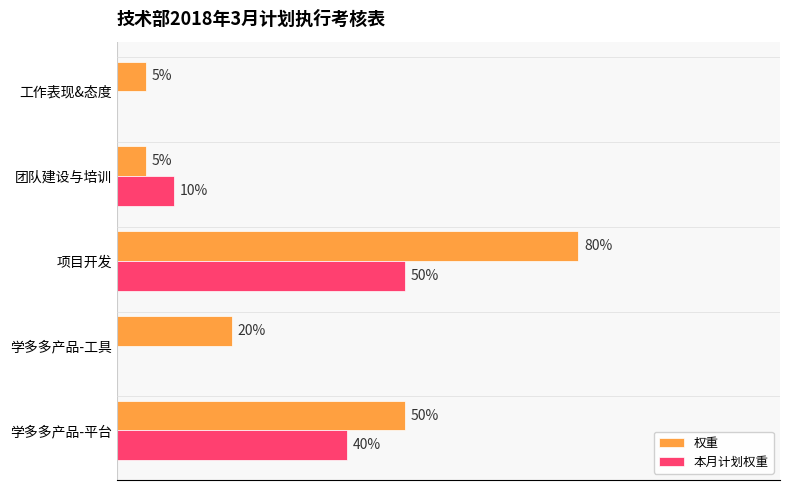

What are all the series names shown in the legend?

权重, 本月计划权重